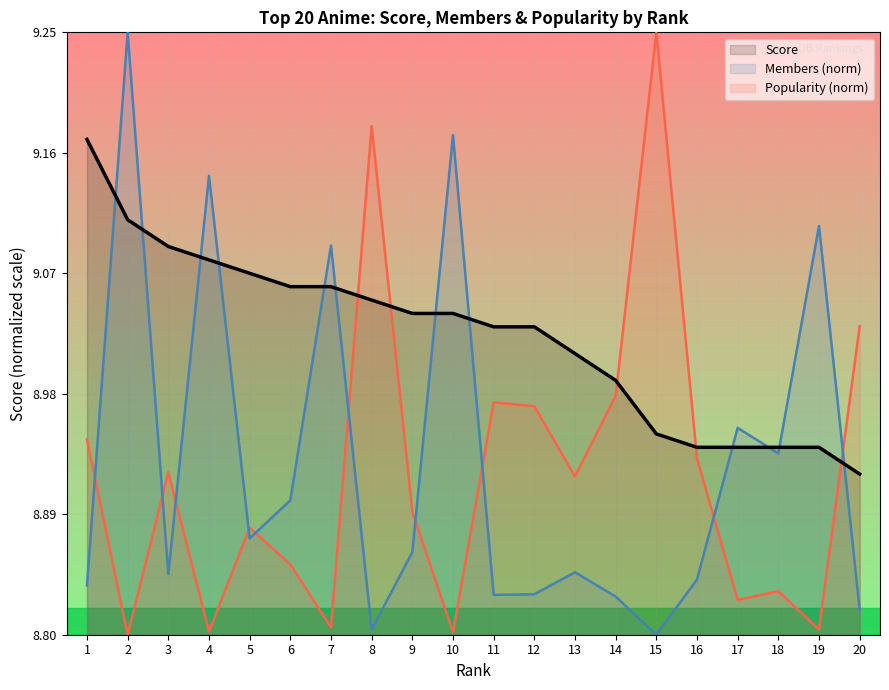

Rank the categories by Members (norm) value from highest to lowest.

2, 10, 4, 19, 7, 17, 18, 6, 5, 9, 13, 3, 16, 1, 12, 11, 14, 20, 8, 15